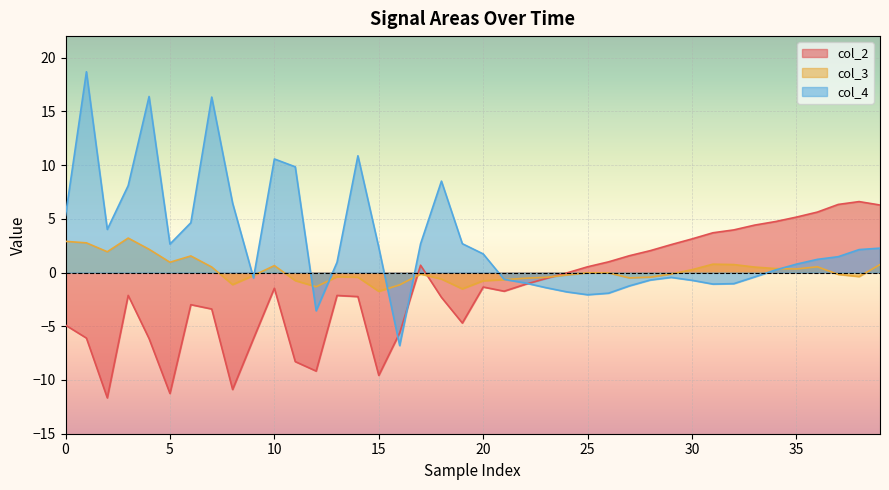

Is the value of col_4 at 34 greater than the value of col_3 at 10?

No